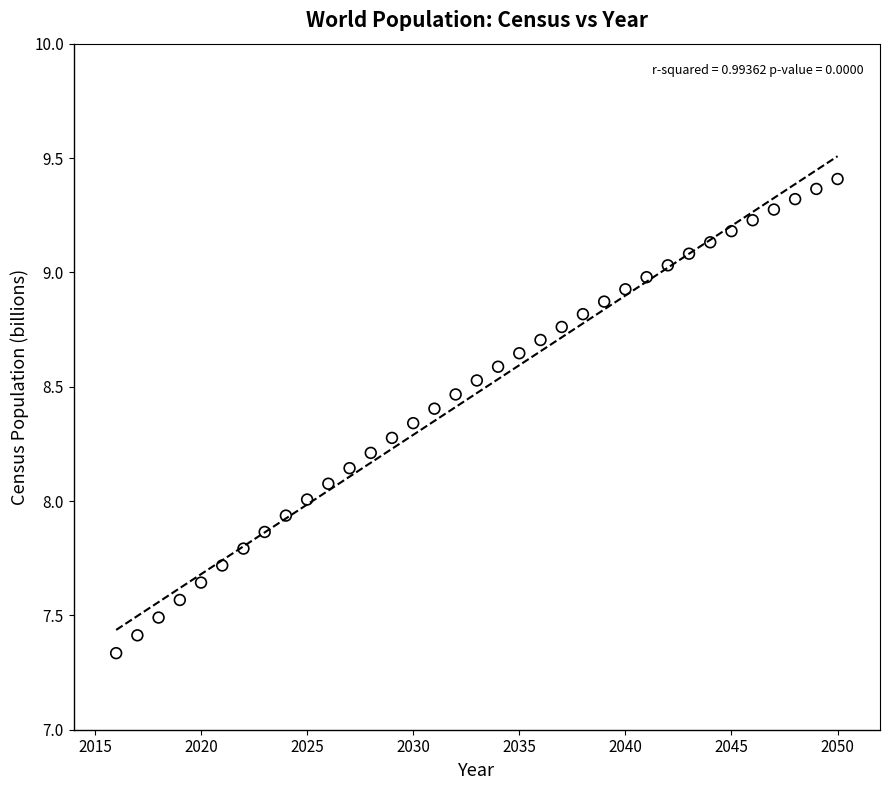

What is the range of Y values (max minus min)?

2.1